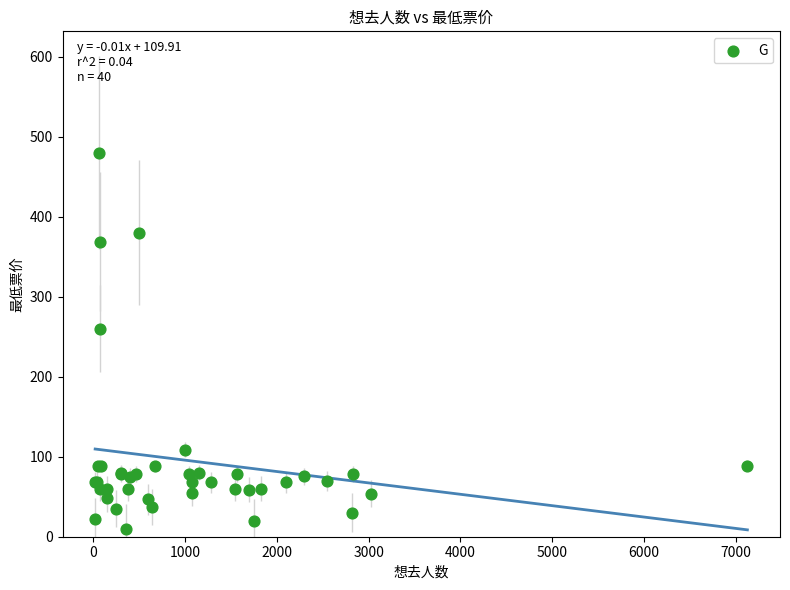

What Y value in the scatter plot is closest to 245?

260.0